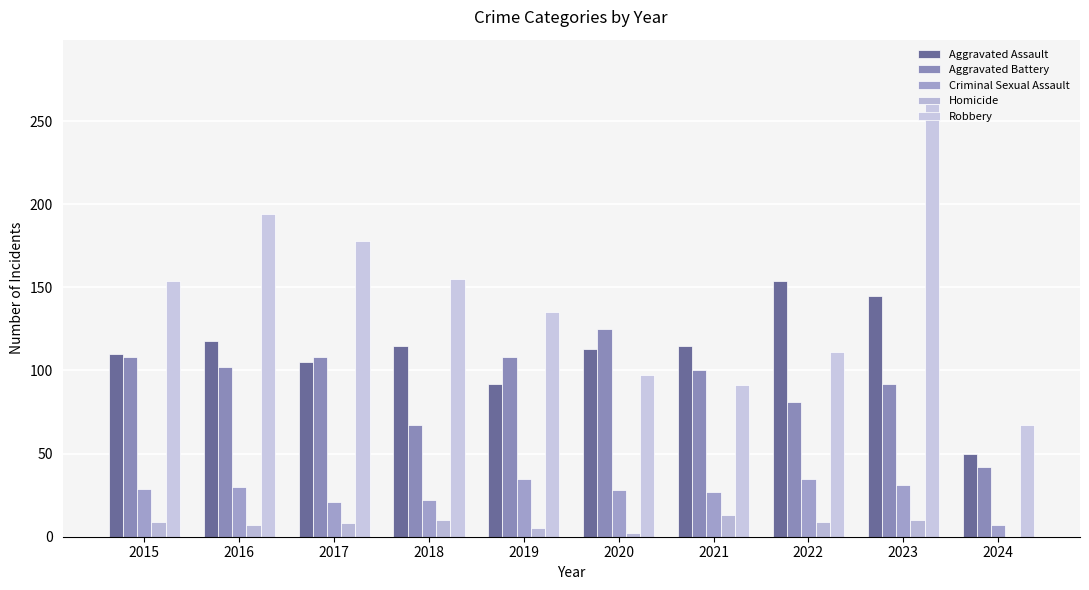

Rank the series at 2023 from lowest to highest value.

Homicide, Criminal Sexual Assault, Aggravated Battery, Aggravated Assault, Robbery